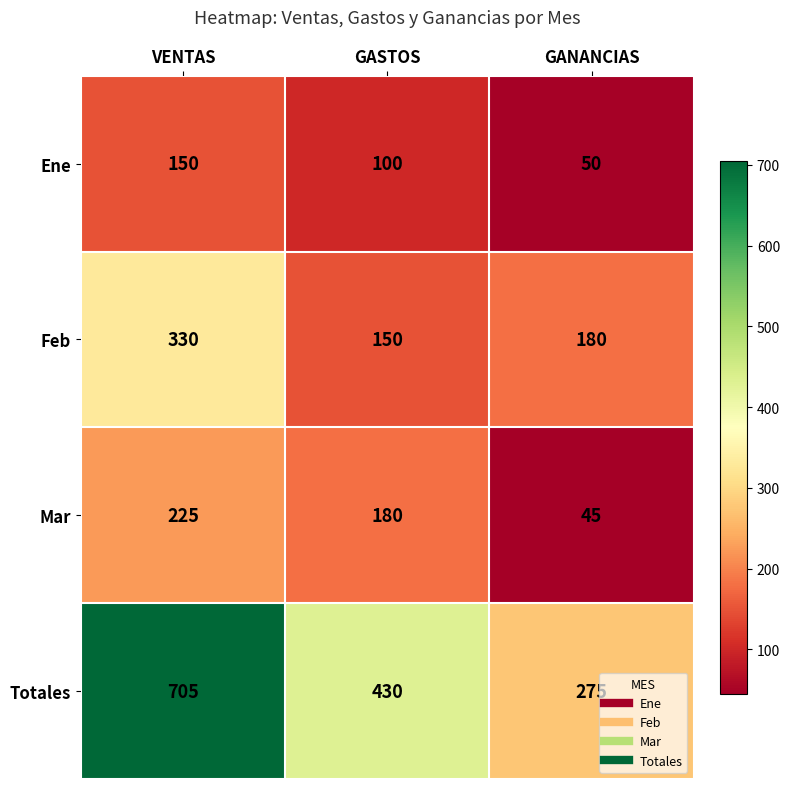

The Mar series shows 20 at GANANCIAS. True or false?

False